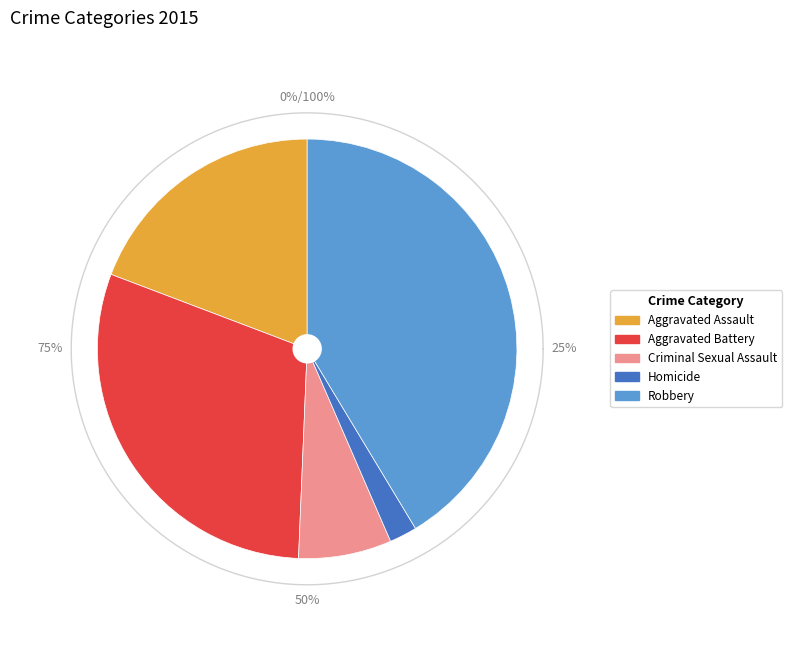

How many slices are in this pie chart?

5